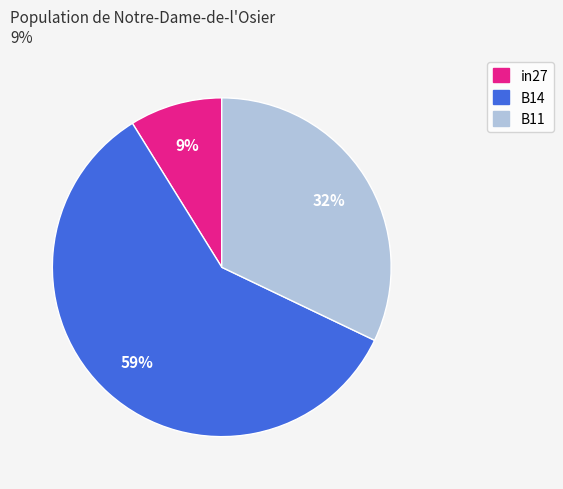

Is B14 the majority of the pie?

Yes